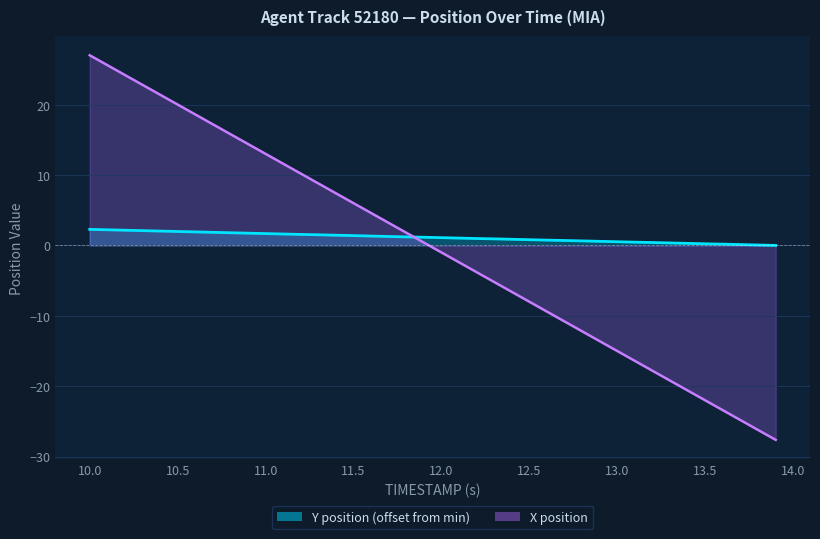

Does the chart display data point markers on the line(s)?

No